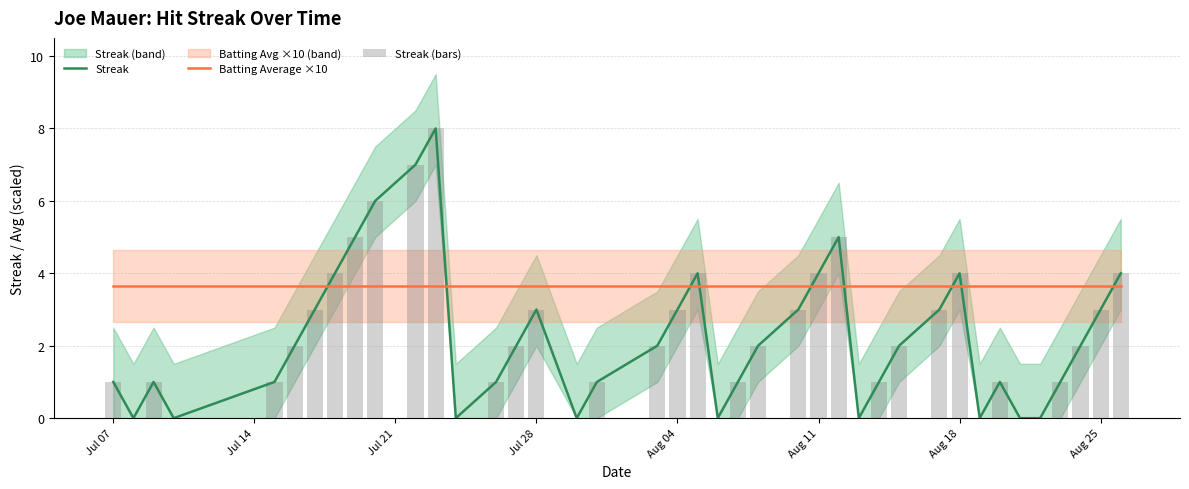

How many intersections are there between Streak and Batting Average ×10?

9